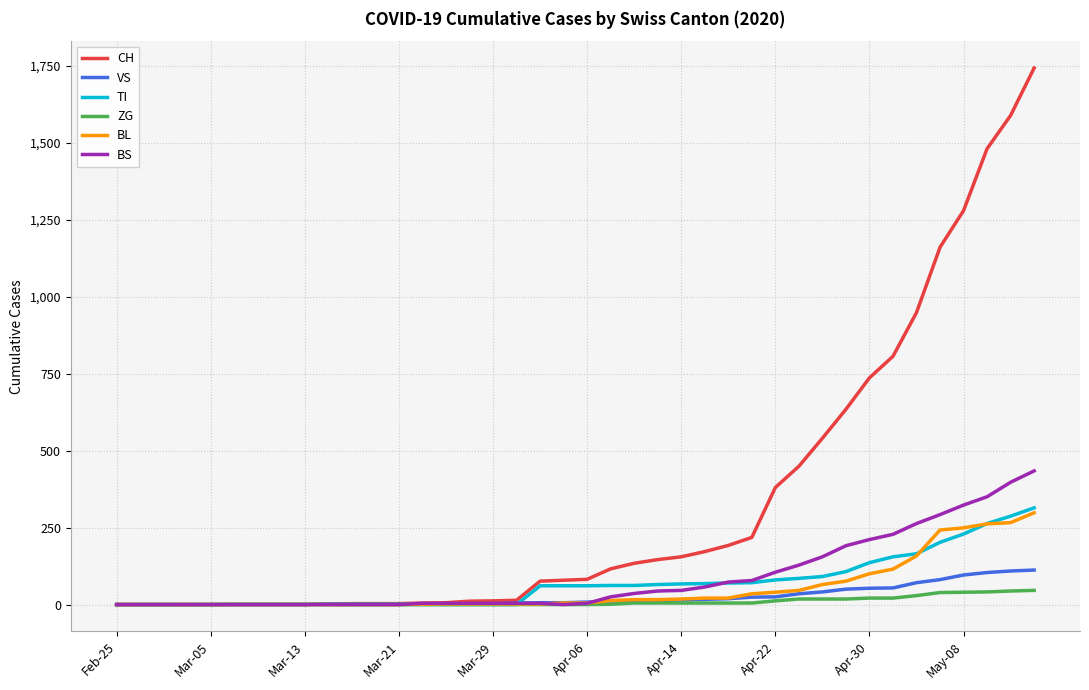

How many values in the CH series are below 82?

20